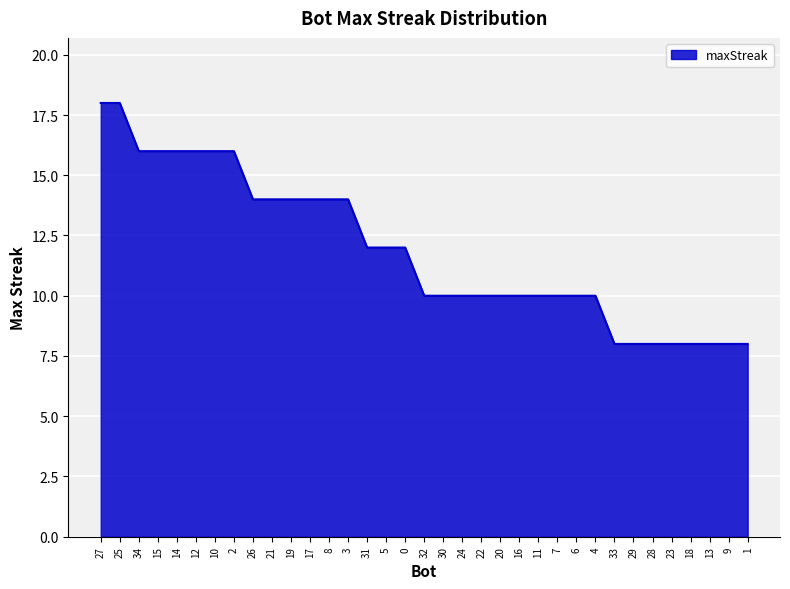

The chart shows a value of 10 at 4. True or false?

True